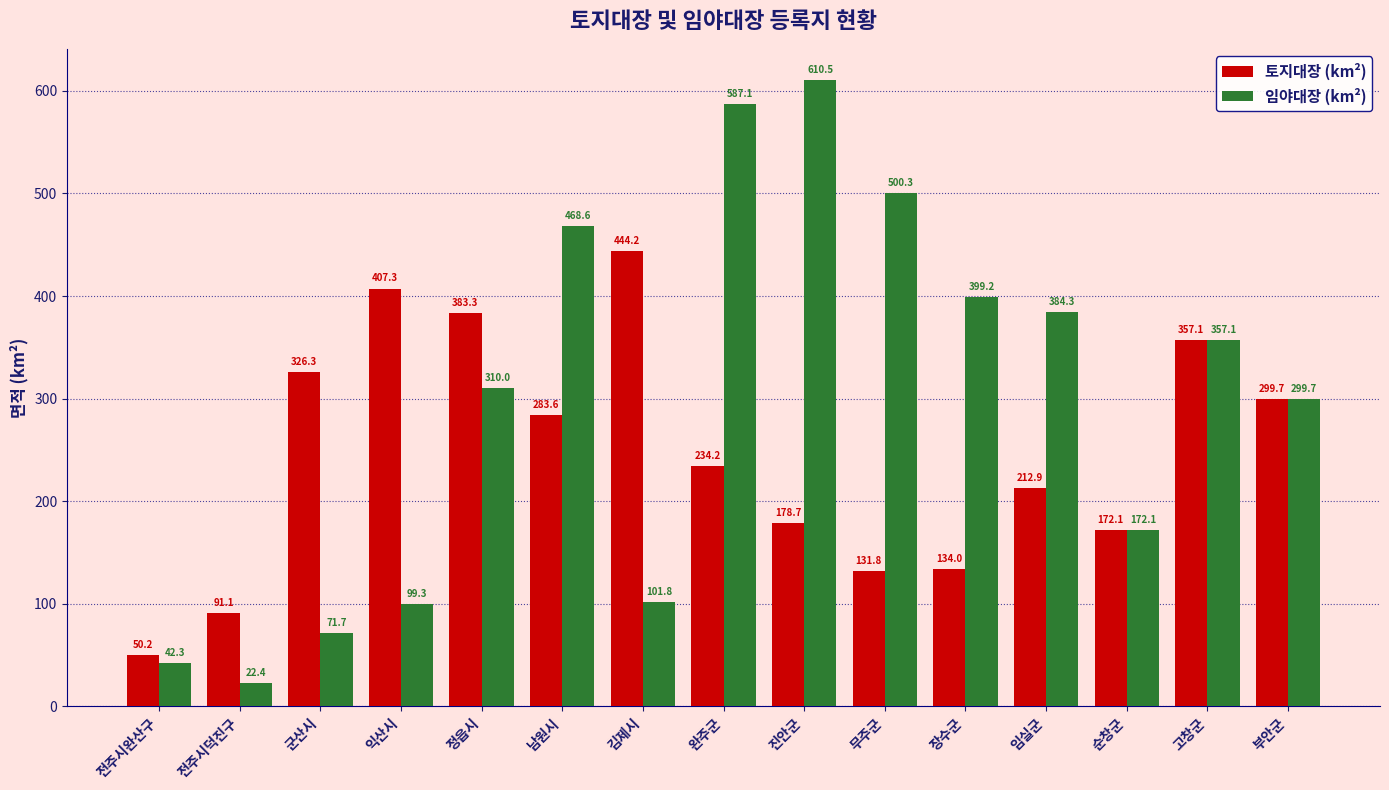

Are the bars grouped side by side (vs. stacked)?

Yes